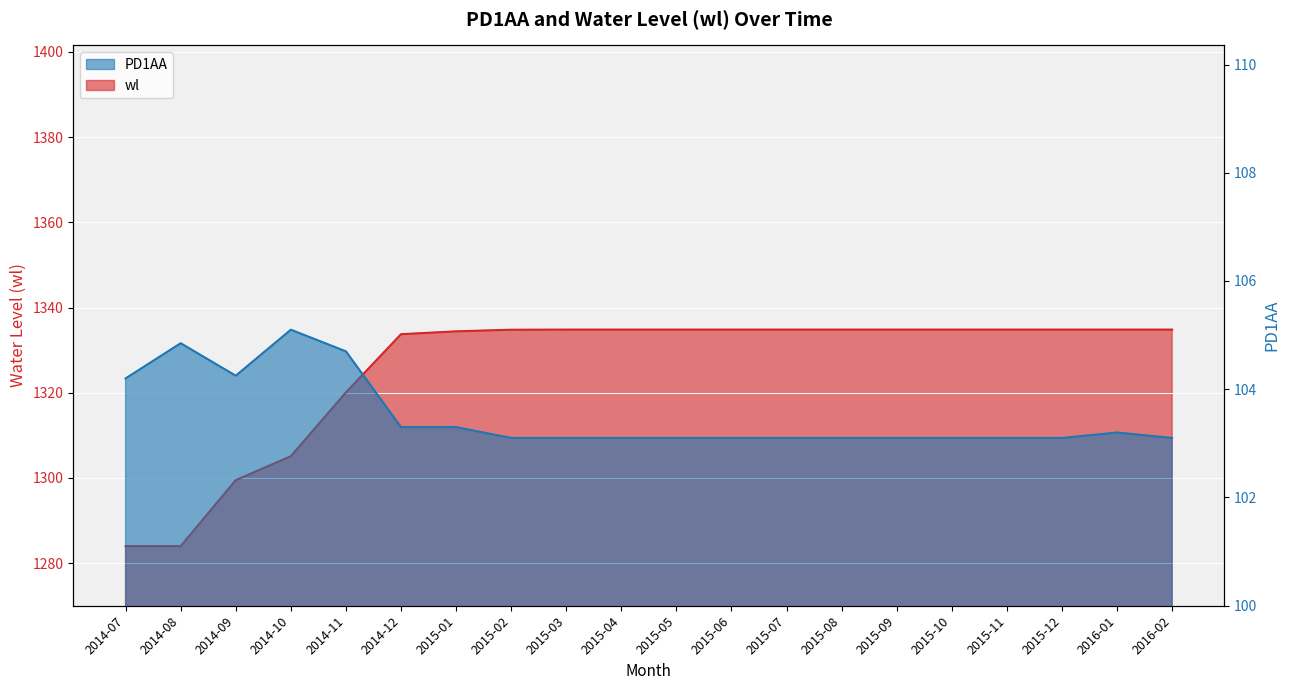

True or false: wl has more than 1 interior local peaks.

False